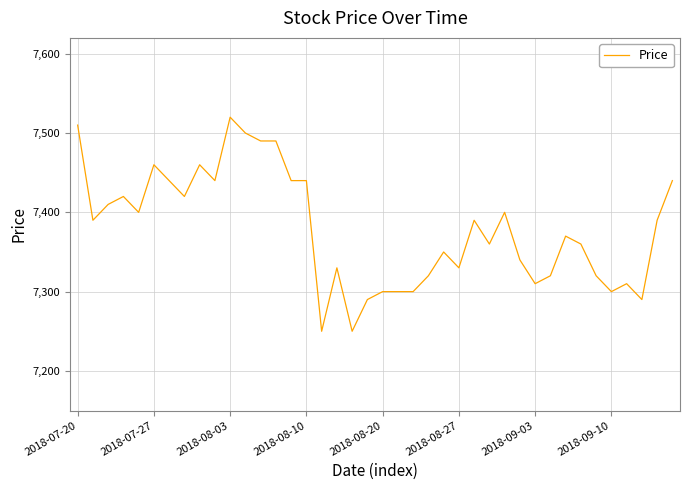

What is the sum of all values?

295150